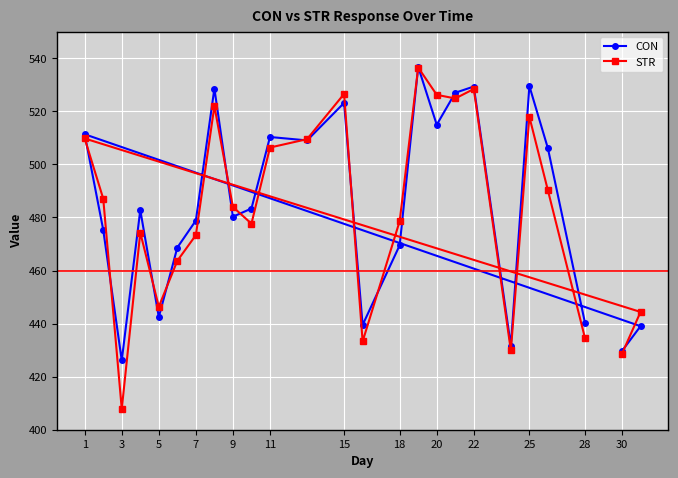

What are all the series names shown in the legend?

CON, STR